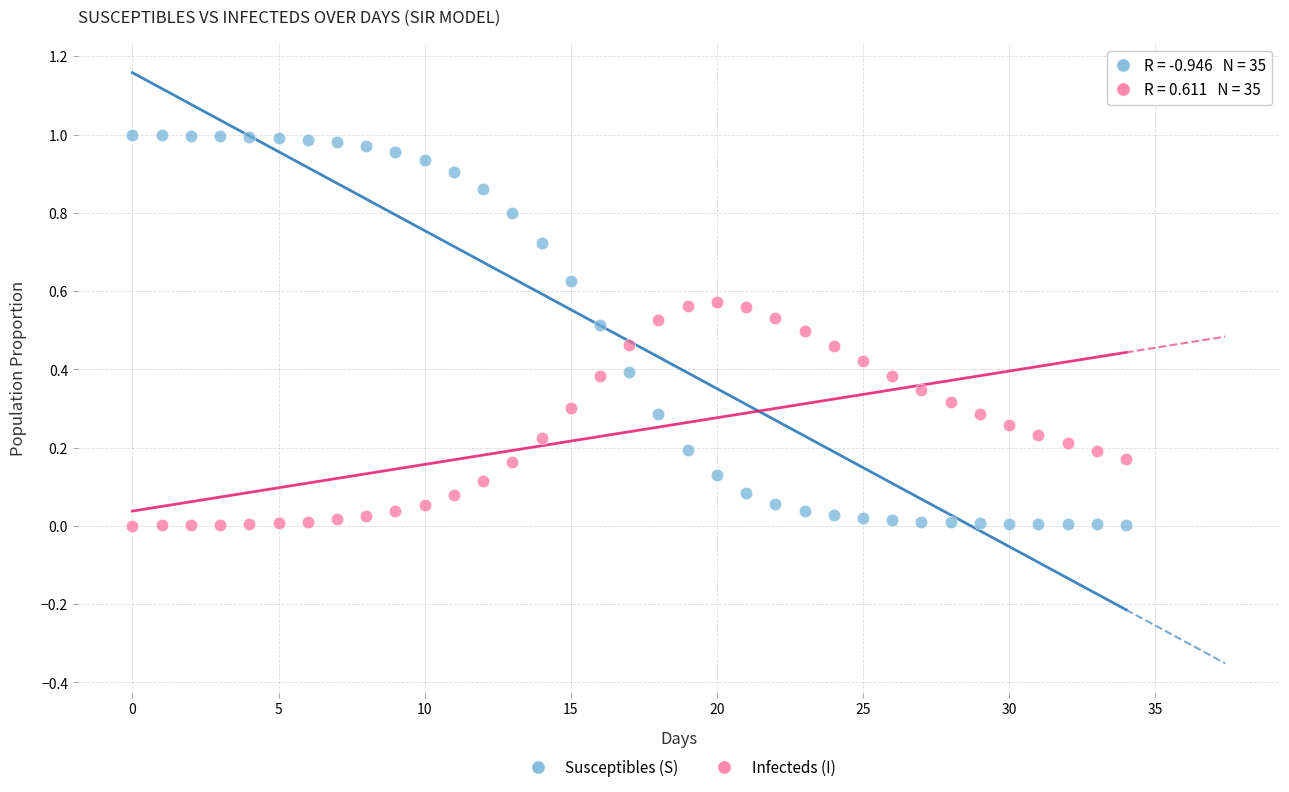

Which series reaches the maximum Y coordinate?

Susceptibles (S)